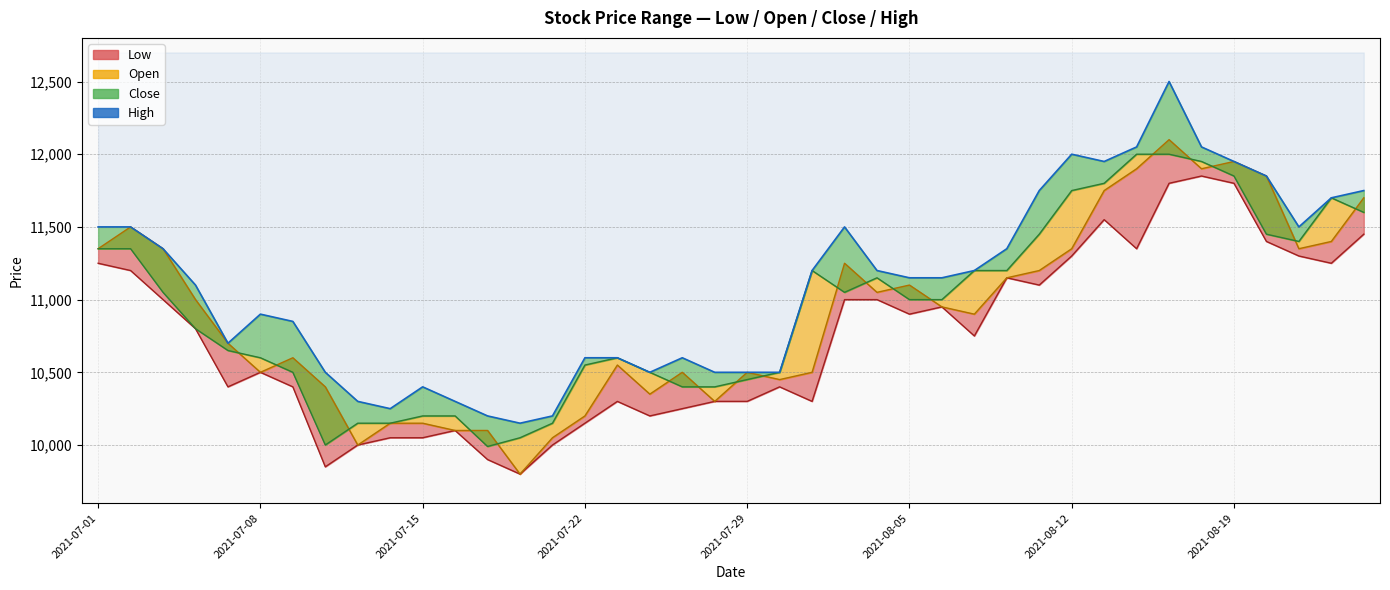

Rank the categories by value from highest to lowest.

33, 32, 34, 30, 31, 35, 36, 29, 39, 38, 2021-07-01, 2021-07-08, 23, 37, 2021-07-15, 28, 22, 24, 27, 25, 26, 2021-07-22, 2021-08-05, 2021-08-12, 2021-07-29, 15, 16, 18, 2021-08-19, 17, 19, 20, 21, 10, 8, 11, 9, 12, 14, 13